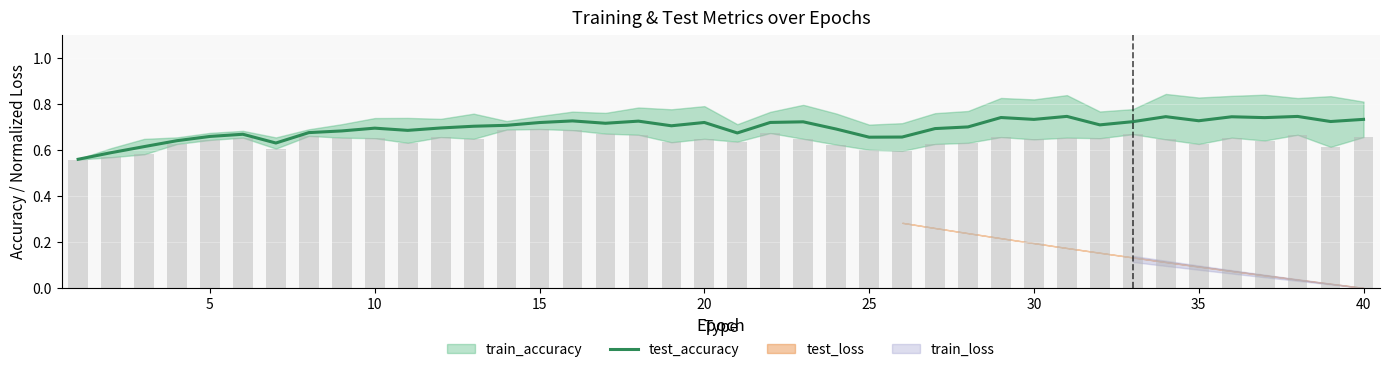

Is it true that test_accuracy equals 0.2 at 25?

False